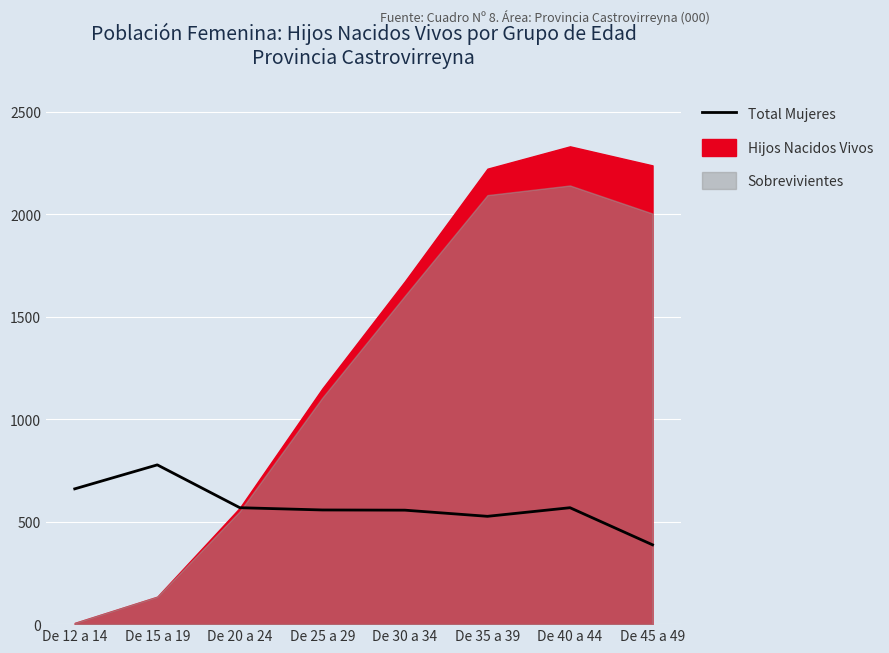

Where is the data nearest to the value 582?

De 20 a 24